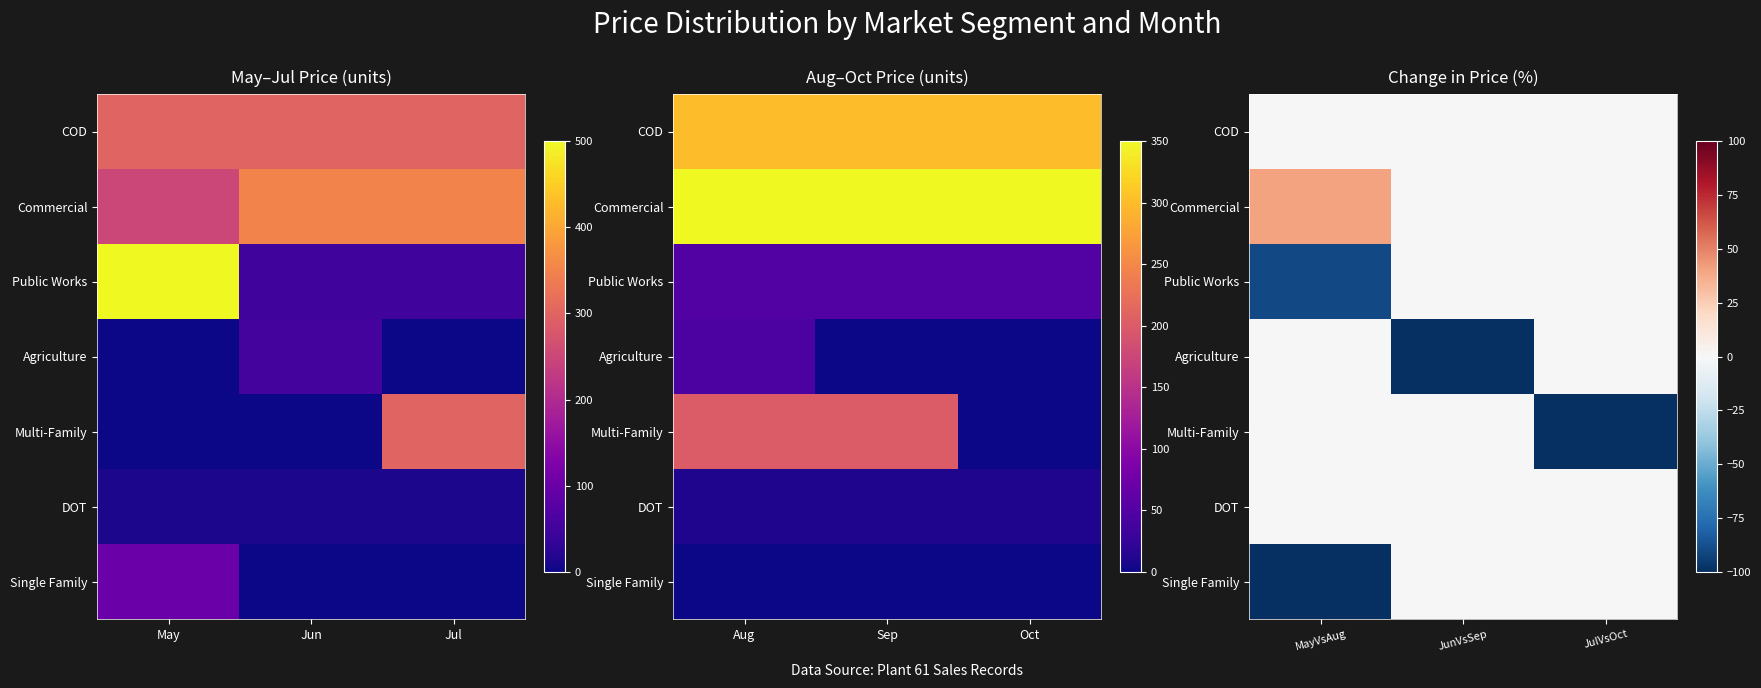

How many values in Commercial are above zero?

1